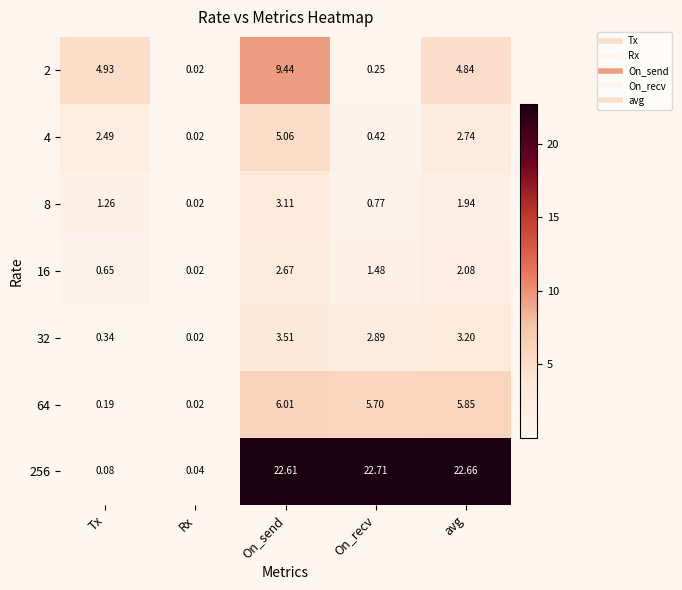

Rank the categories by 4 value from highest to lowest.

On_send, avg, Tx, On_recv, Rx